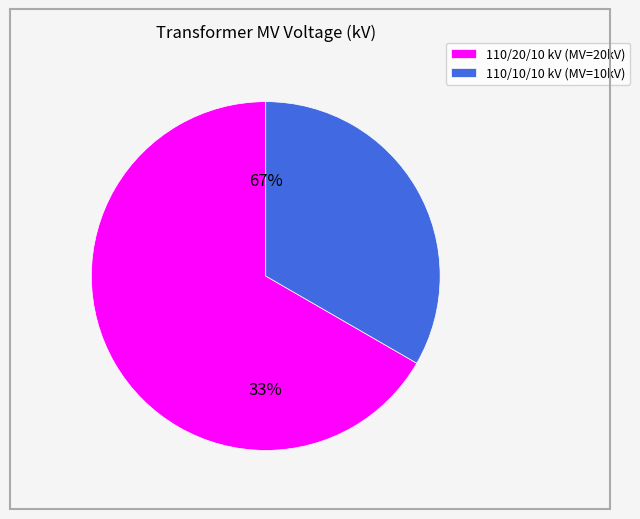

How many slices are in this pie chart?

2